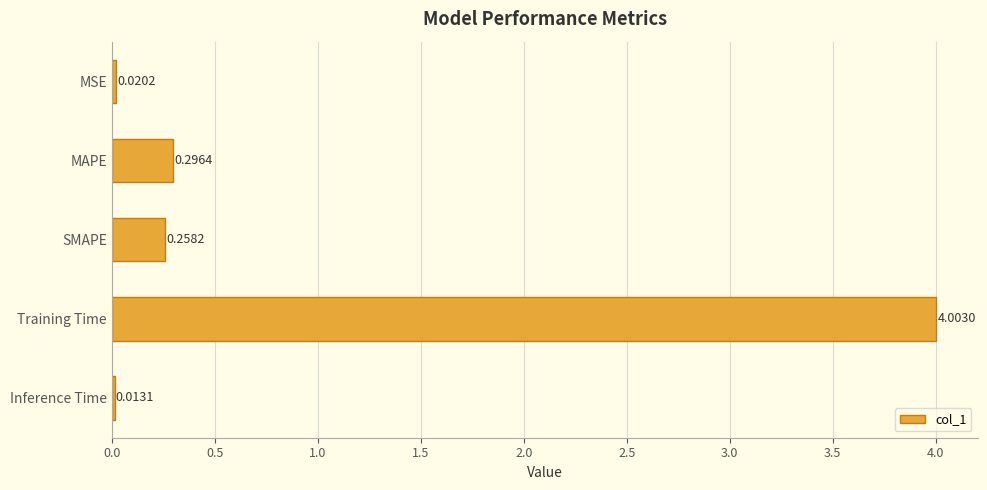

What is the sum of all values?

4.6